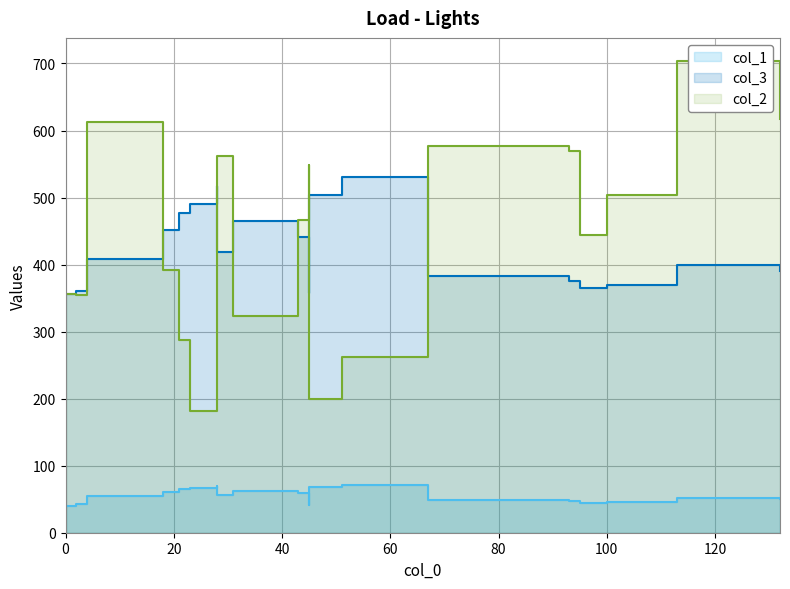

What are all the series names shown in the legend?

col_1, col_3, col_2